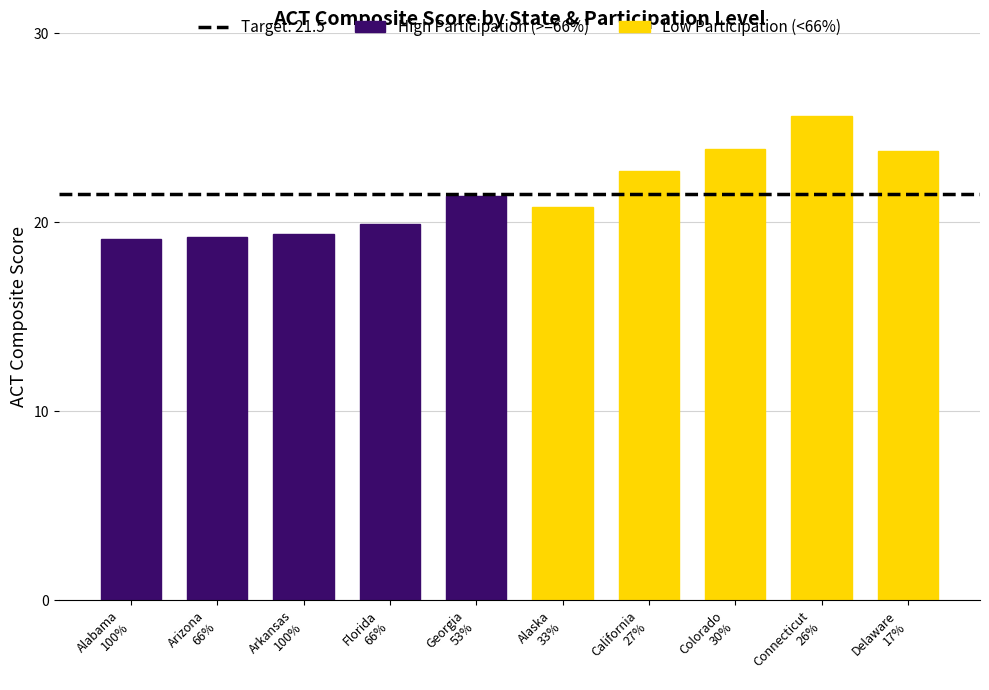

List the labels in order of High Participation (>=66%) value, smallest first.

Alabama
100%, Arizona
66%, Arkansas
100%, Florida
66%, Georgia
53%